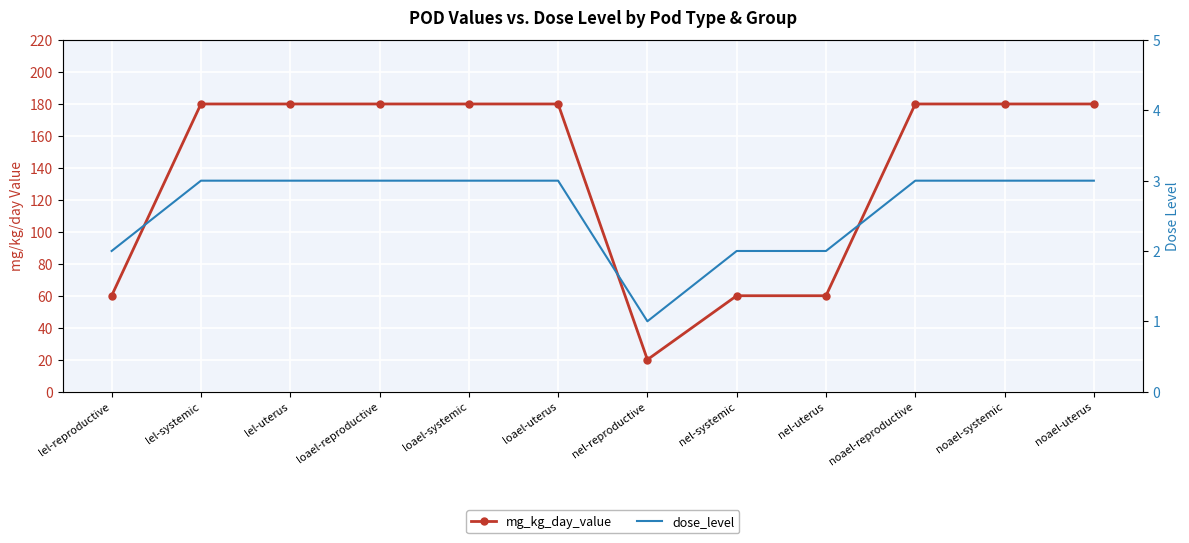

What position from the right is noael-systemic?

2